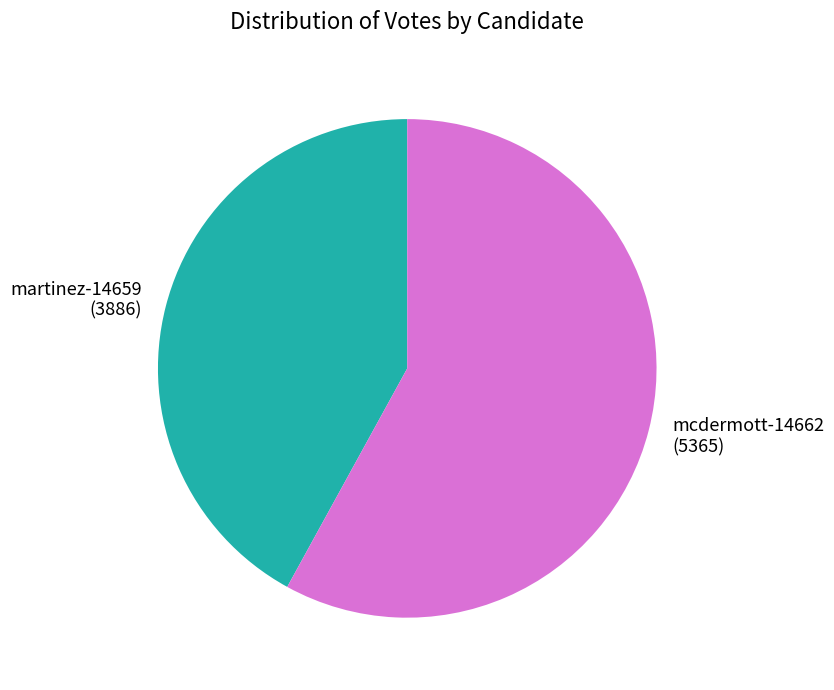

Is the sum of martinez-14659 and mcdermott-14662 greater than half?

Yes